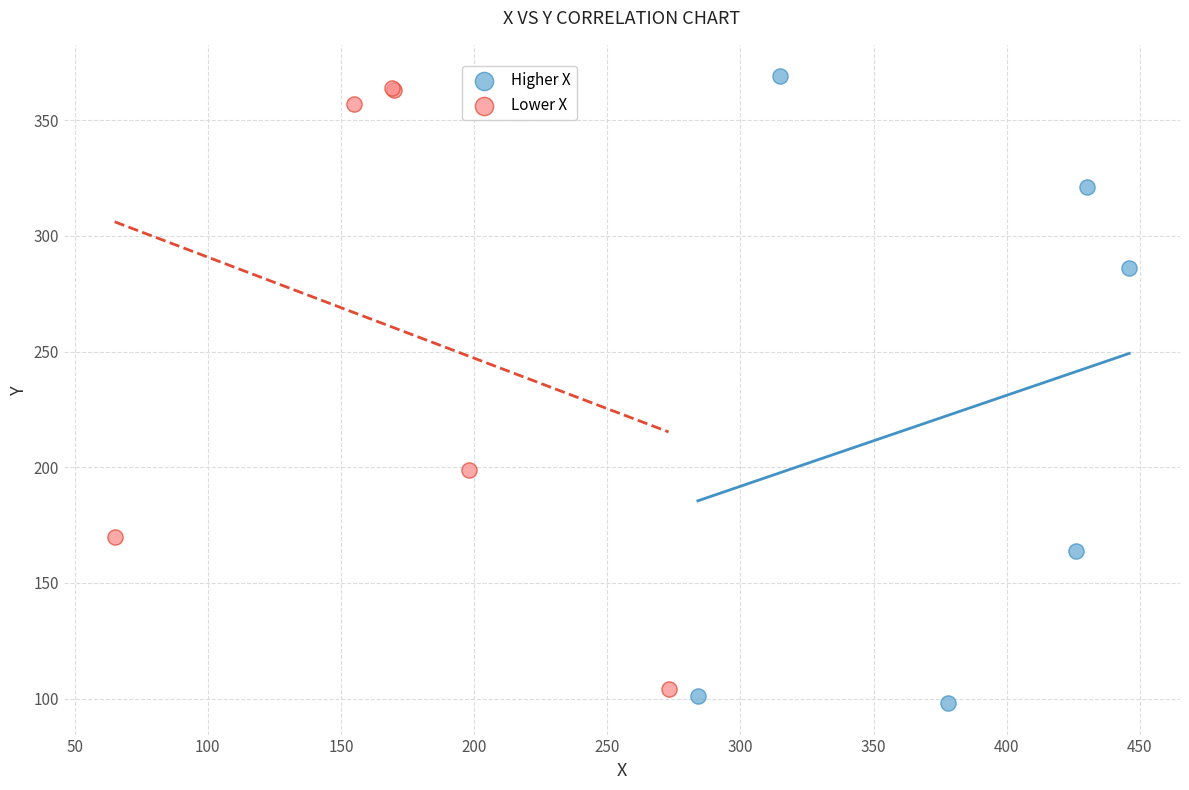

Which series contains the highest Y value?

Higher X